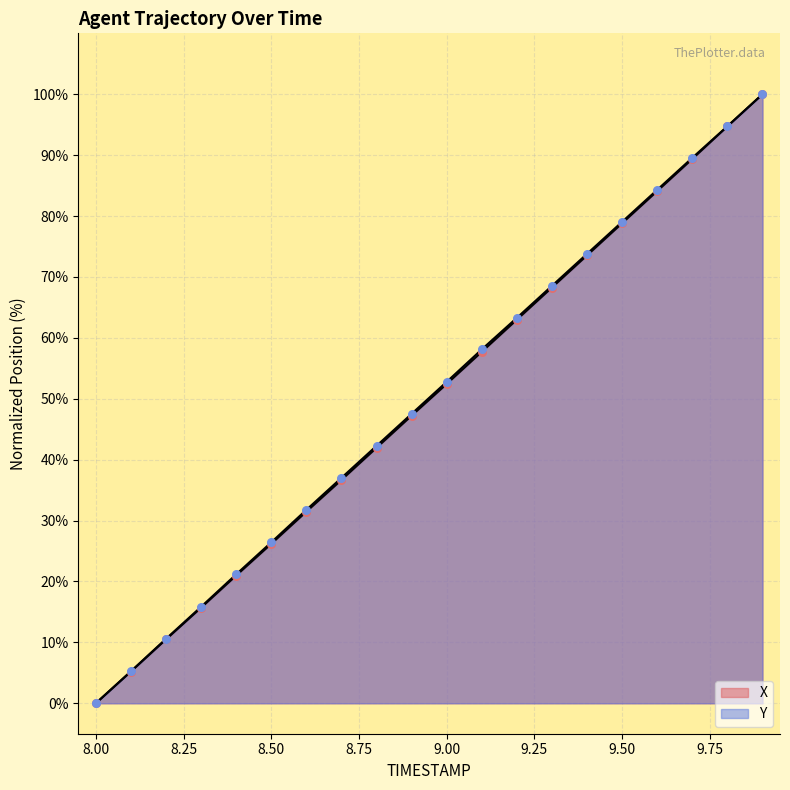

At which category is the sum across all series the highest?

9.9